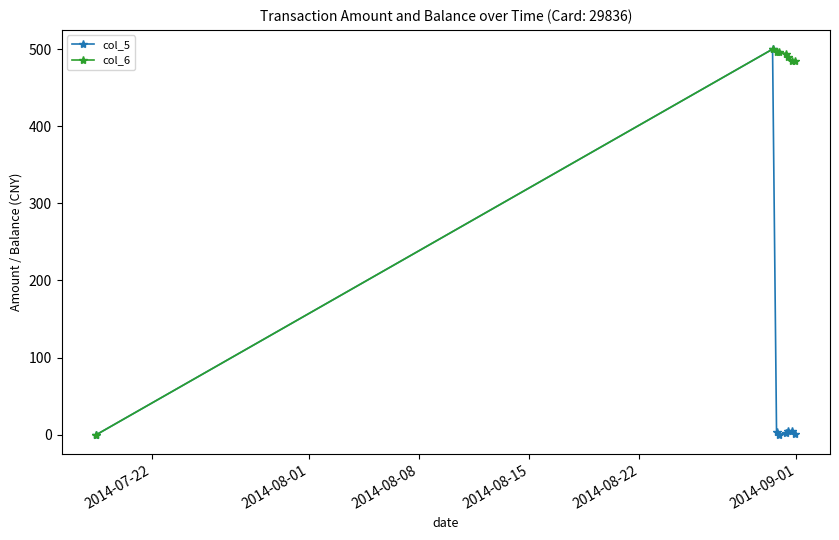

At how many categories does at least one series exceed 169?

7